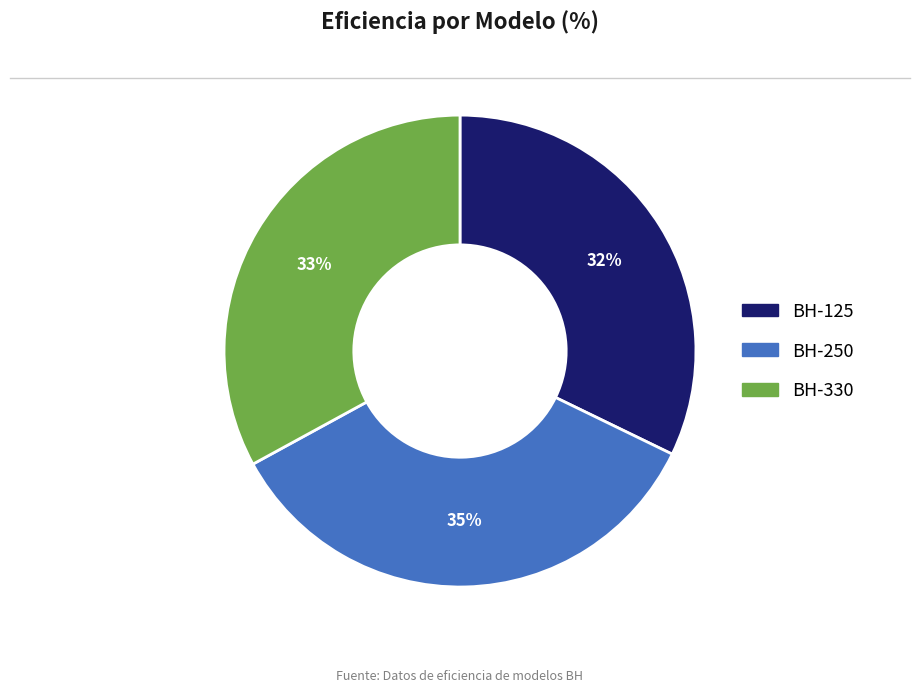

To the nearest percent, what is the average slice percentage?

33%